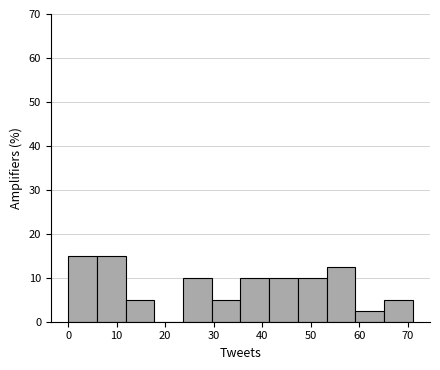

Reading left to right, transcribe this chart: for each bar, give the range it covers on the x-axis and its height. Neither the bar edges nor the heights are printed on the chart, so give them approximately, as read against the axes.

0 to 6: 15
6 to 12: 15
12 to 18: 5
18 to 24: 0
24 to 30: 10
30 to 36: 5
36 to 41: 10
41 to 47: 10
47 to 53: 10
53 to 59: 13
59 to 65: 3
65 to 71: 5